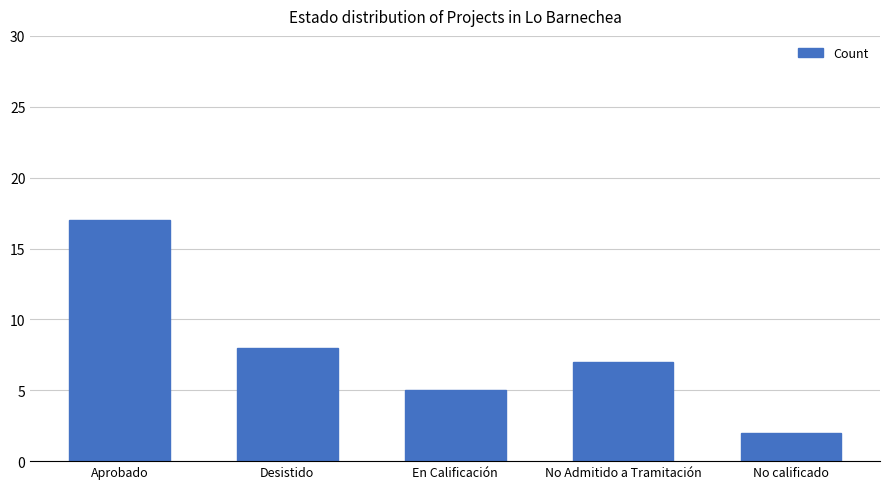

Reading left to right, transcribe all the data shown in this chart.

17	8	5	7	2